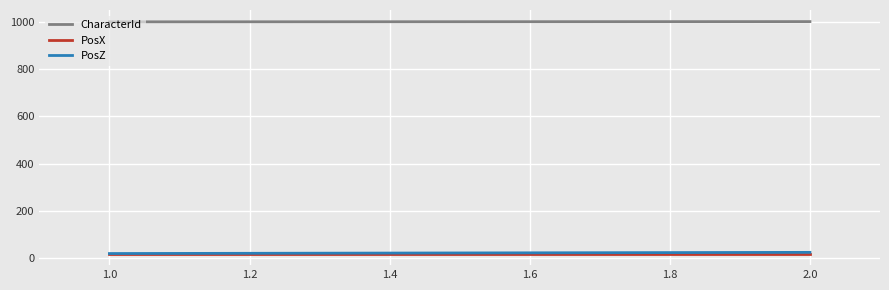

Reading left to right, transcribe all the data shown in this chart.

CharacterId: 1000	1001
PosX: 20	20
PosZ: 20	25